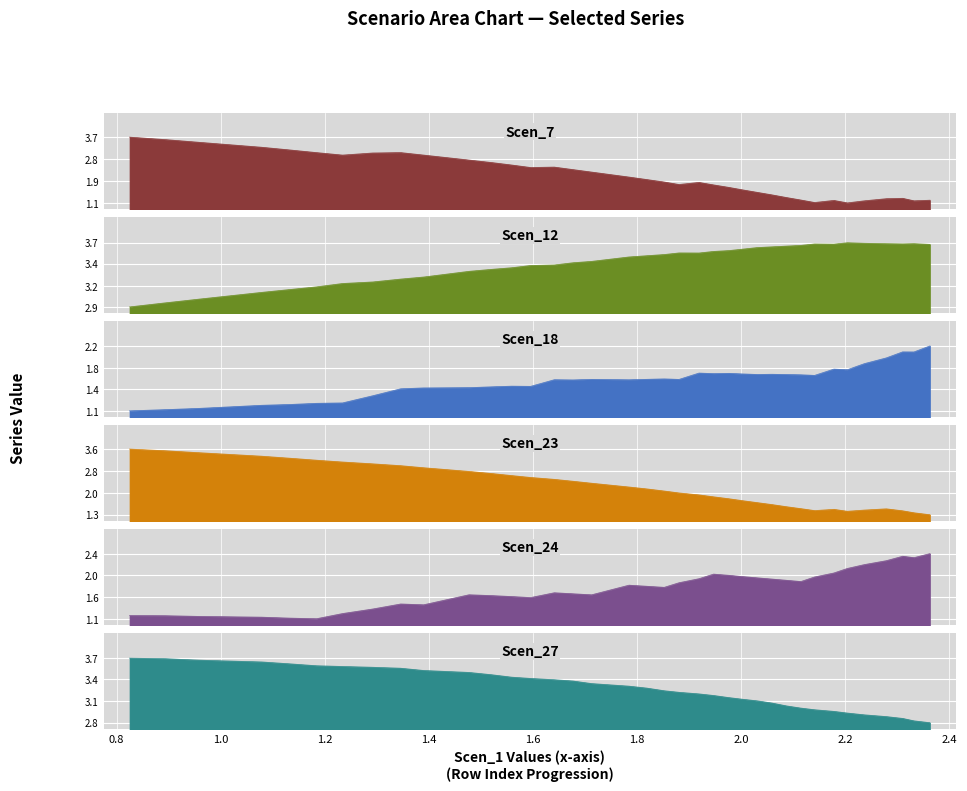

True or false: Scen_18 has more than 1 points higher than both neighbors.

True